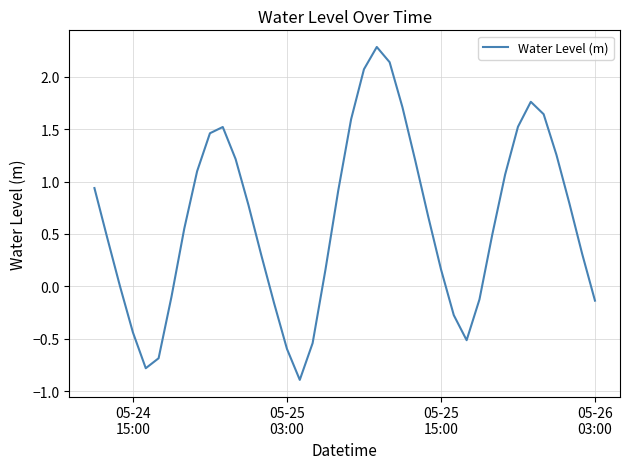

What is the smallest value displayed?

-0.9